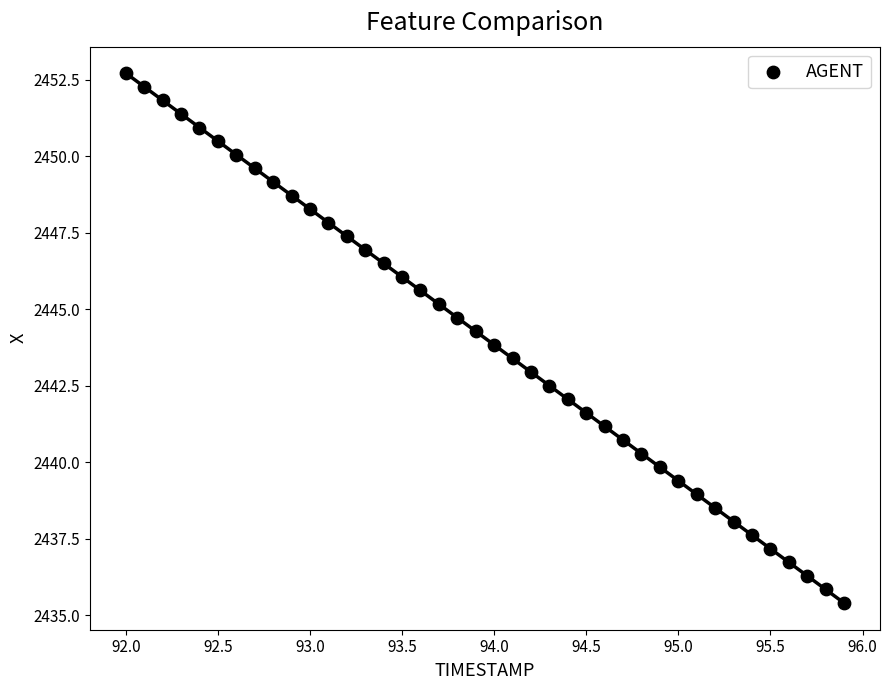

What is the range of Y values (max minus min)?

17.3